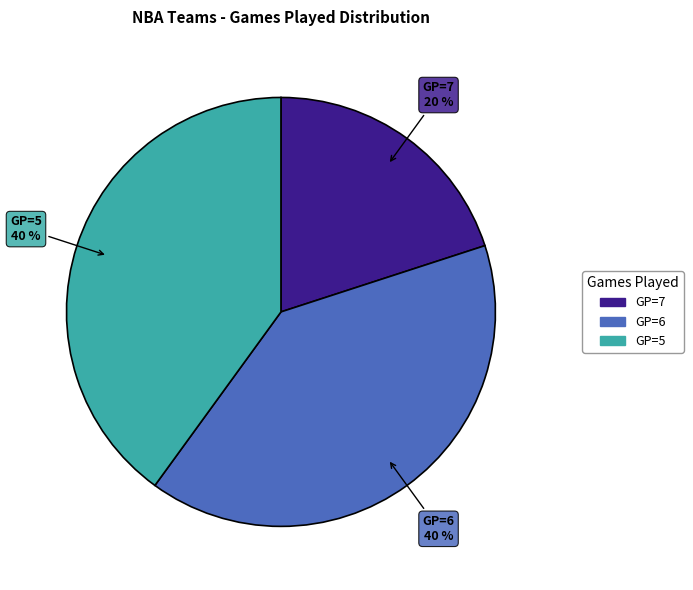

How many segments does this pie chart have?

3